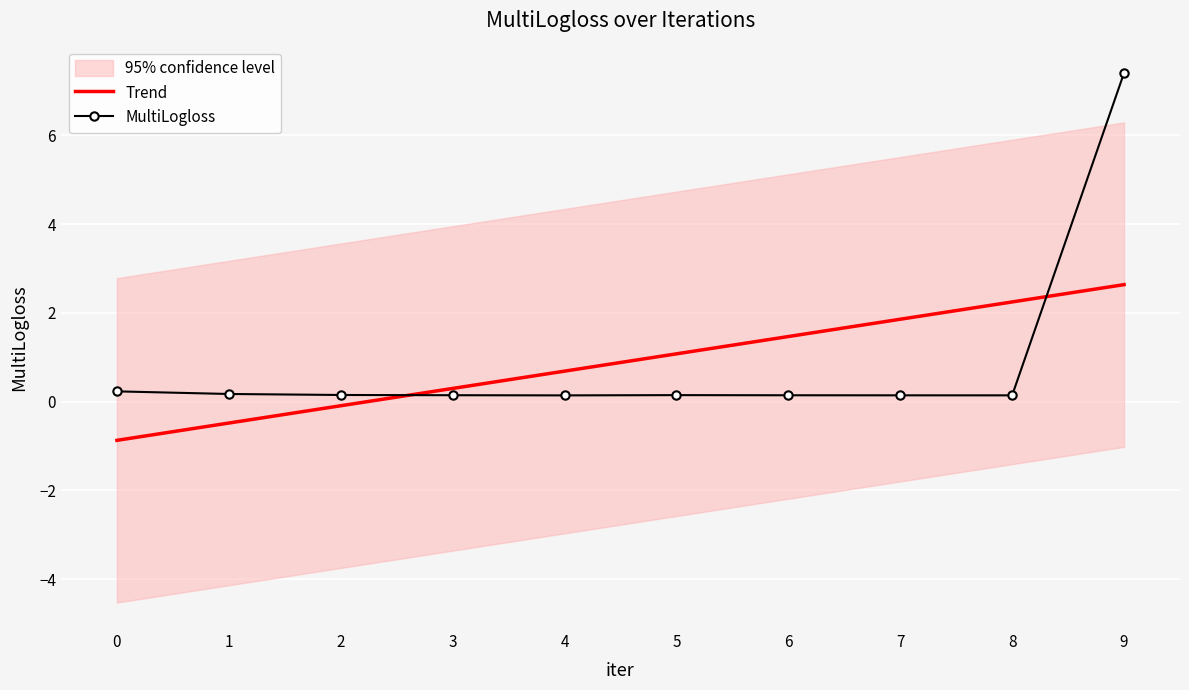

Reading left to right, transcribe all the data shown in this chart.

Trend: 0=-0.9	1=-0.5	2=-0.1	3=0.3	4=0.7	5=1.1	6=1.5	7=1.9	8=2.2	9=2.6
MultiLogloss: 0=0.2	1=0.2	2=0.2	3=0.1	4=0.1	5=0.1	6=0.1	7=0.1	8=0.1	9=7.4